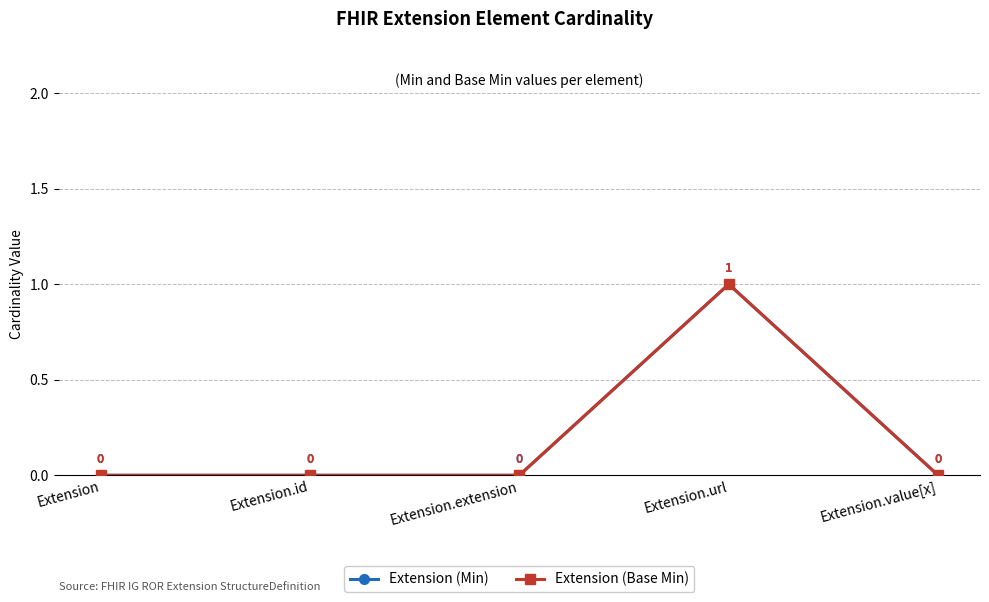

Is this an area chart (filled region under the line)?

No